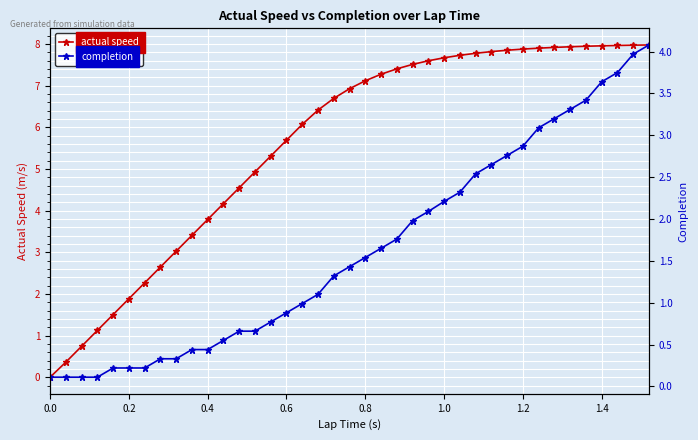

True or false: actual speed has a value of 7.7 at 1.0.

True